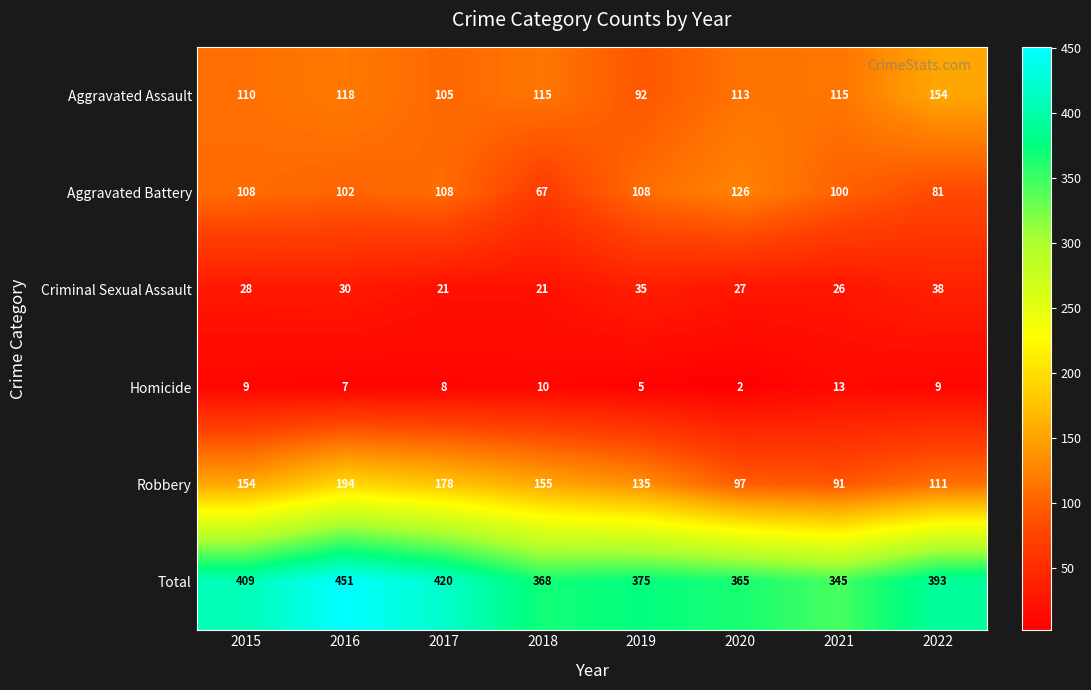

What is the spread (max minus min) of values at 2022?

384